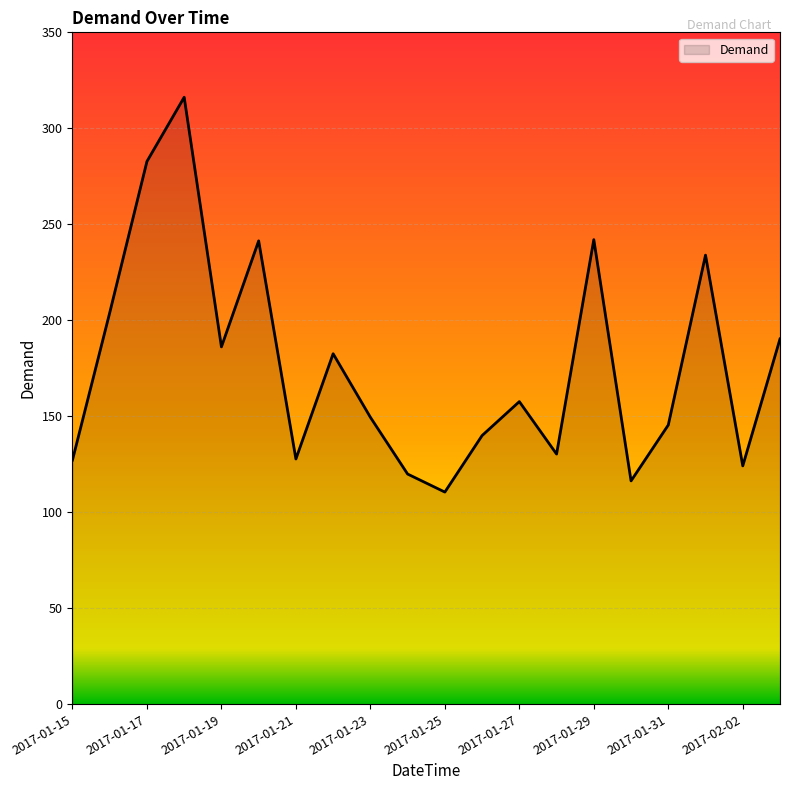

True or false: there are more than 1 points higher than both neighbors.

True